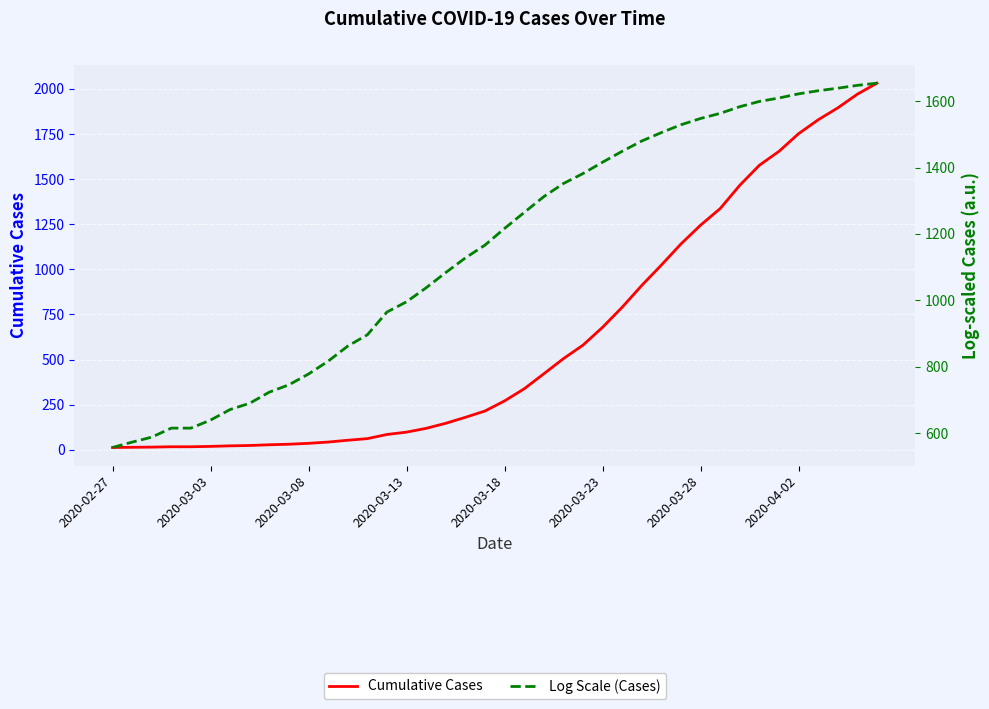

Reading right to left, extract all data points from this chart.

Cumulative Cases: 2032.0	1971.0	1895.0	1829.0	1752.0	1654.0	1577.0	1466.0	1337.0	1245.0	1141.0	1024.0	911.0	790.0	679.0	580.0	505.0	421.0	338.0	271.0	215.0	180.0	147.0	119.0	98.0	85.0	62.0	53.0	43.0	36.0	31.0	28.0	24.0	22.0	19.0	17.0	17.0	15.0	14.0	13.0
Log Scale (Cases): 1654.0	1647.3	1638.8	1631.1	1621.8	1609.3	1598.9	1583.1	1563.1	1547.6	1528.6	1505.1	1479.8	1448.8	1415.9	1381.7	1351.6	1312.1	1264.5	1216.5	1166.2	1127.6	1083.7	1037.8	995.6	964.7	896.2	862.1	816.7	778.2	745.7	723.6	690.1	671.2	639.4	615.2	615.2	588.0	573.1	557.0